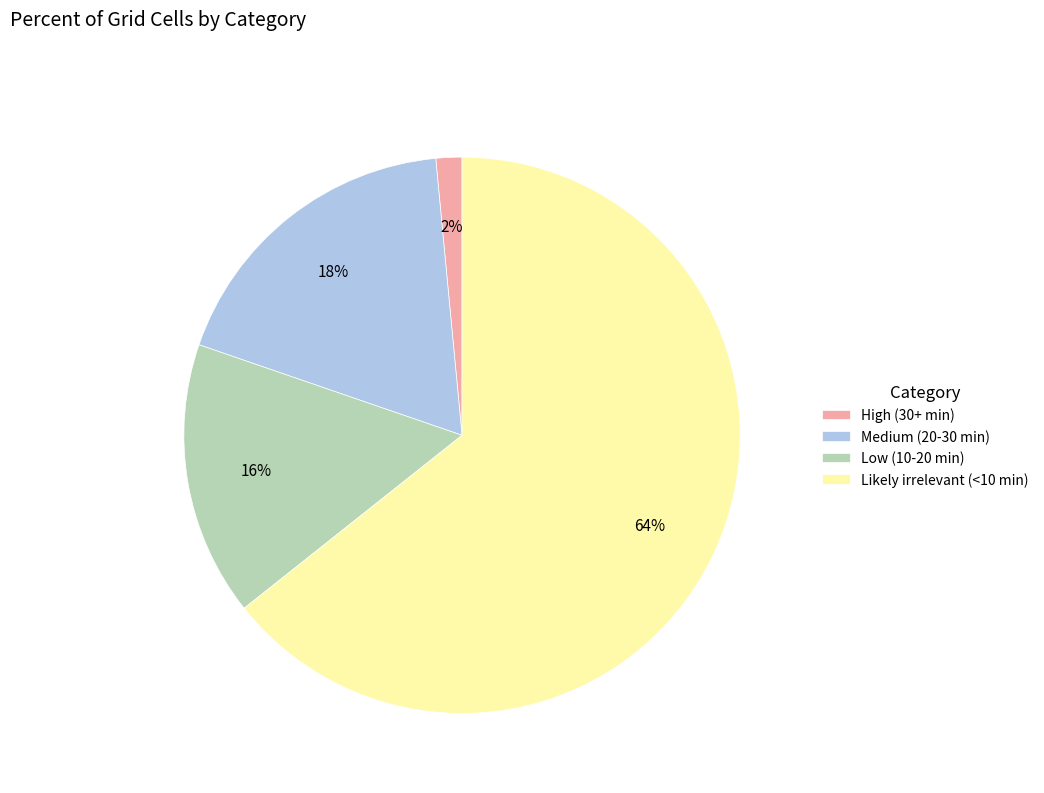

The High (30+ min) slice represents 2% of the pie. True or false?

True